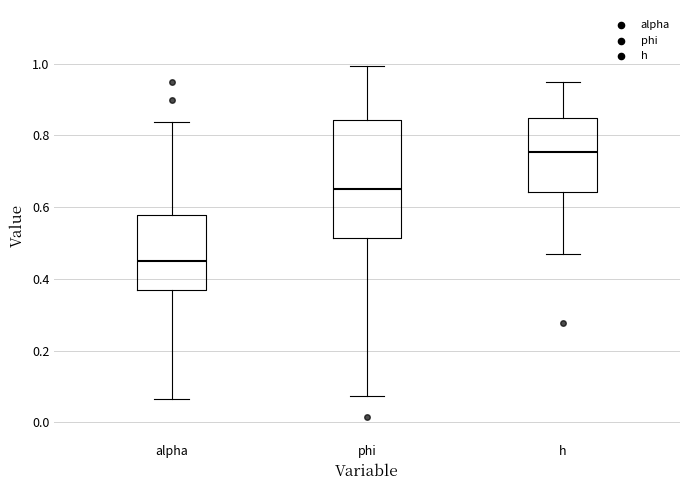

Reading left to right, transcribe this box plot: for each box, give where its median line is, the range the box spans, and where its two whiskers end, as read against the y-axis. The values are not printed on the chart, so give them approximately, as read against the axis.

alpha: median 0.44, box 0.36 to 0.58, whiskers 0.06 to 0.84
phi: median 0.64, box 0.52 to 0.84, whiskers 0.08 to 1.00
h: median 0.76, box 0.64 to 0.84, whiskers 0.46 to 0.96